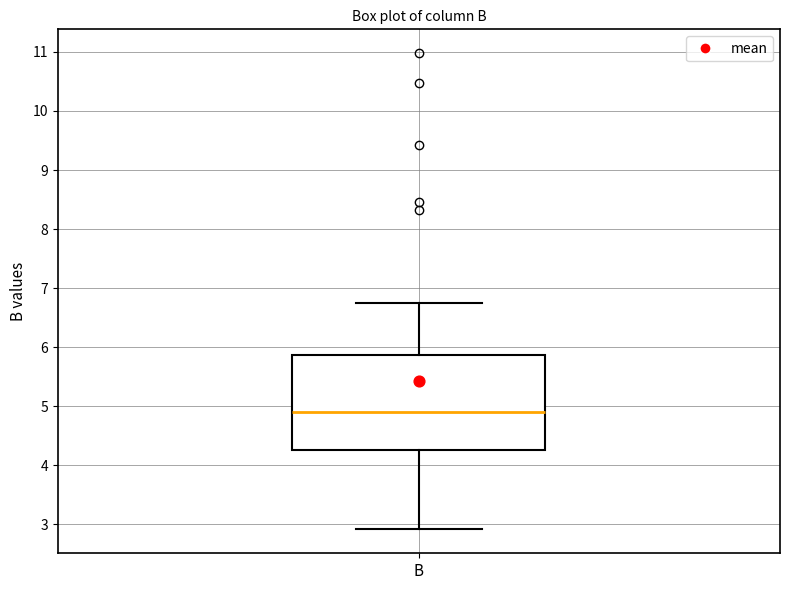

Transcribe this box plot: give where the median line is, the range the box spans, and where the two whiskers end, as read against the y-axis. The values are not printed on the chart, so give them approximately, as read against the axis.

median 4.9, box 4.3 to 5.9, whiskers 2.9 to 6.7